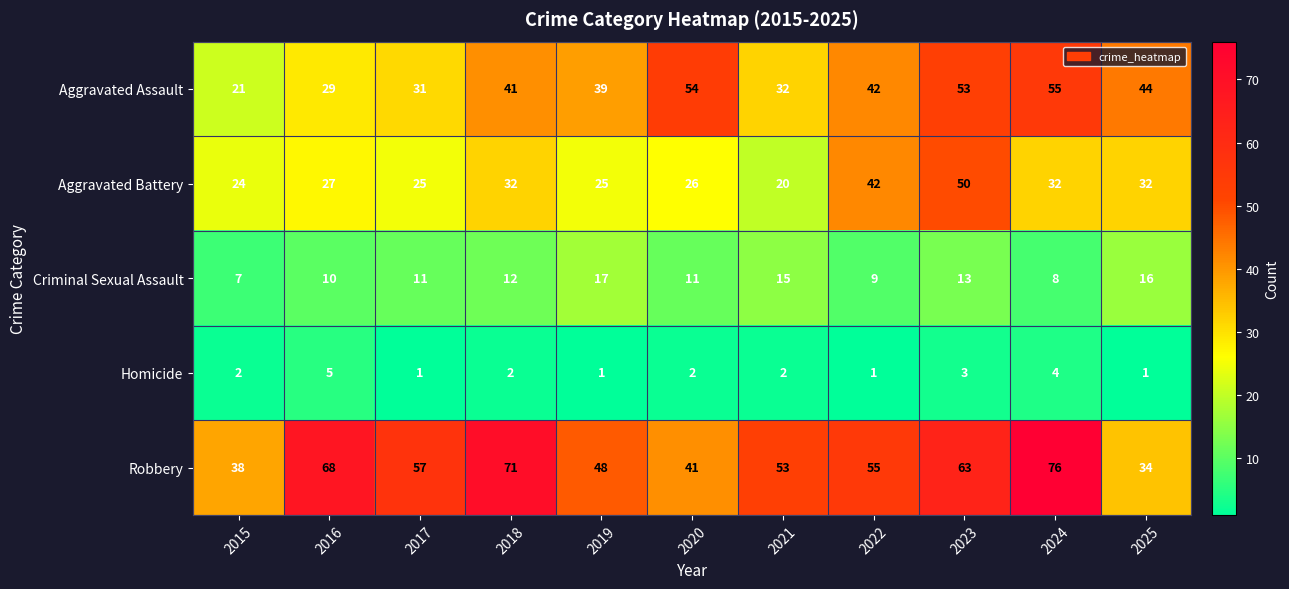

What is the difference between the highest and lowest values at 2024?

72